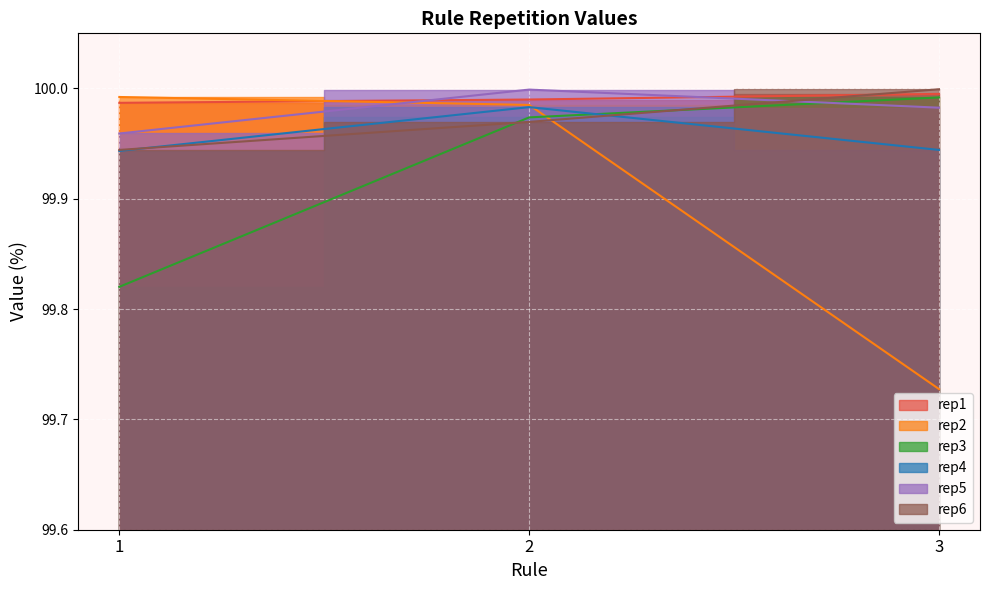

Which category has the lowest value across all series?

3